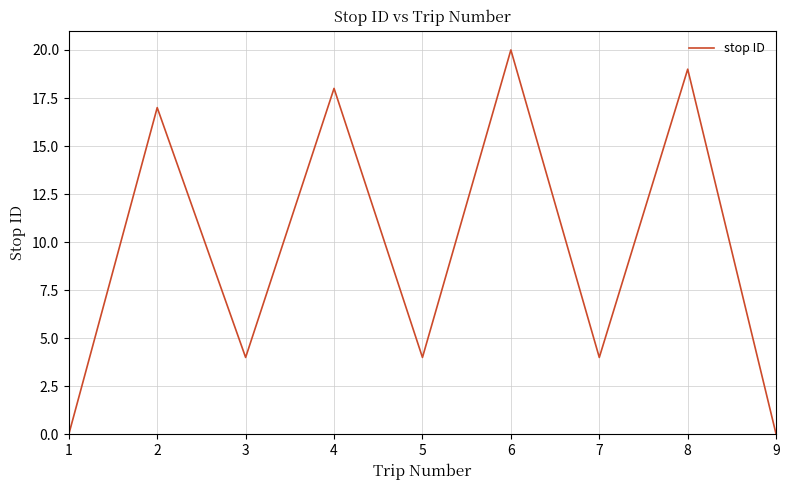

At which category does the chart reach its peak across all series?

6